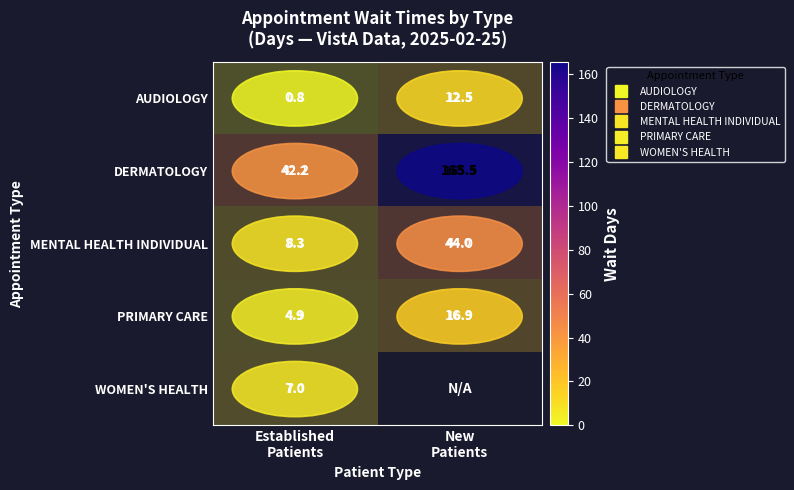

The value of PRIMARY CARE at New Patients is 16.9. True or false?

True